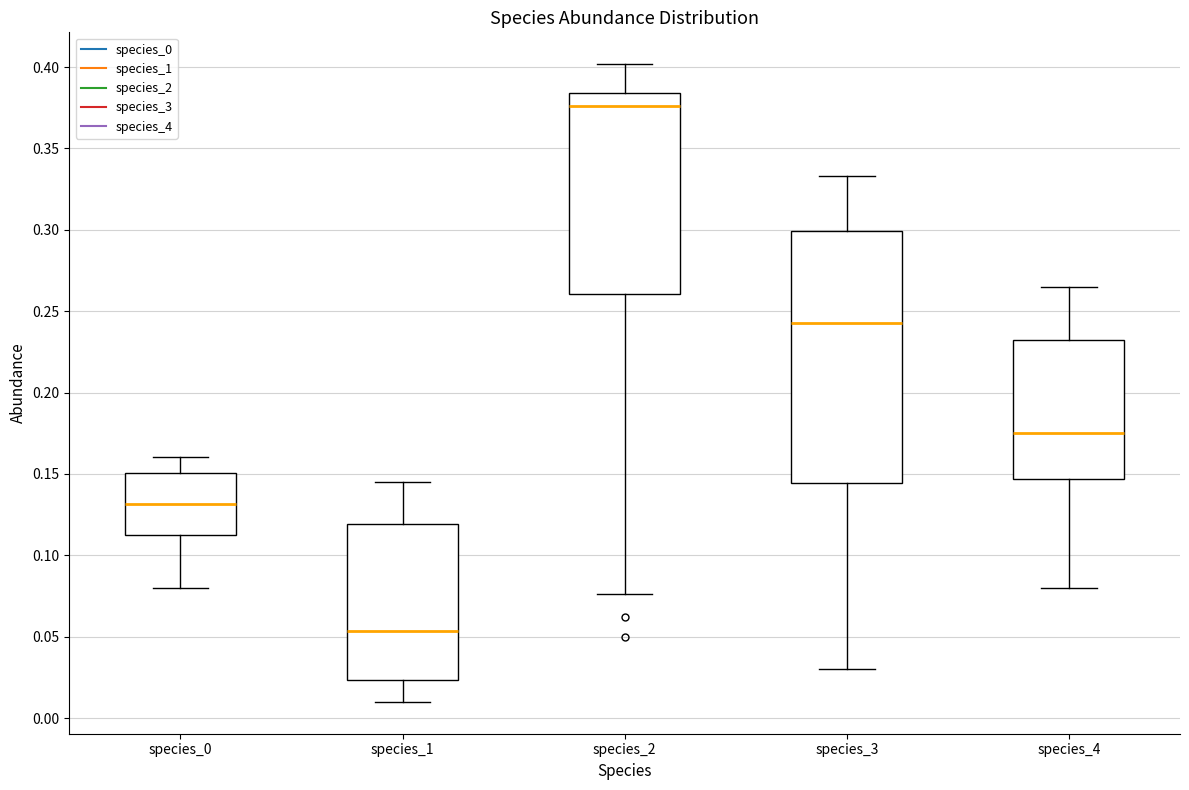

Which box is the tallest, from its lower edge to its upper edge?

species_3